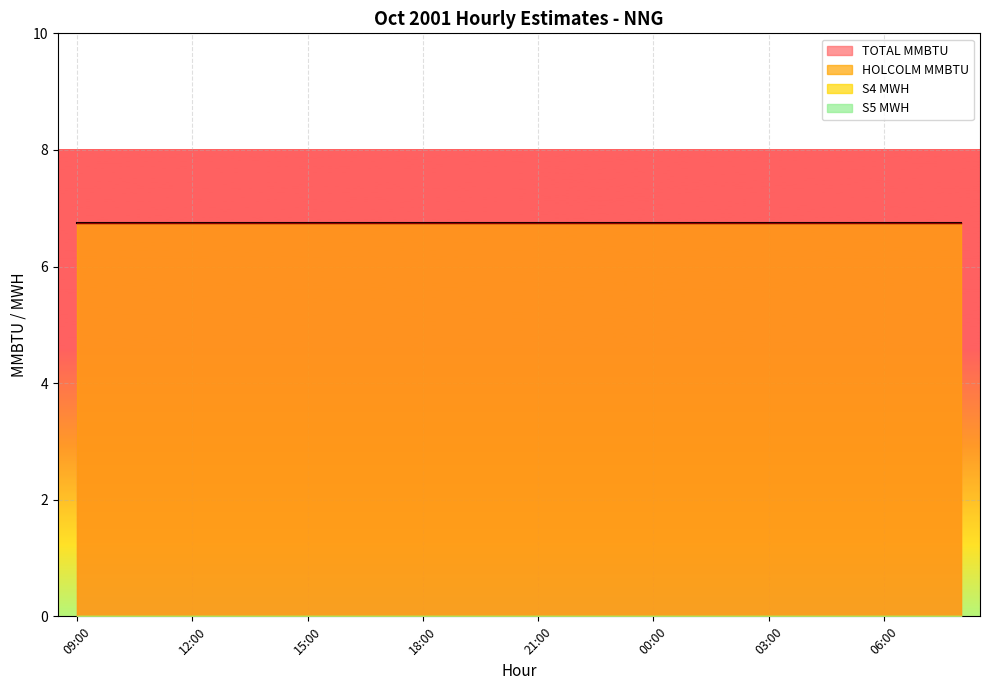

Reading right to left, what are all the values shown in this chart?

TOTAL MMBTU: 6.8	6.8	6.8	6.8	6.8	6.8	6.8	6.8	6.8	6.8	6.8	6.8	6.8	6.8	6.8	6.8	6.8	6.8	6.8	6.8	6.8	6.8	6.8	6.8
HOLCOLM MMBTU: 6.8	6.8	6.8	6.8	6.8	6.8	6.8	6.8	6.8	6.8	6.8	6.8	6.8	6.8	6.8	6.8	6.8	6.8	6.8	6.8	6.8	6.8	6.8	6.8
S4 MWH: 0.0	0.0	0.0	0.0	0.0	0.0	0.0	0.0	0.0	0.0	0.0	0.0	0.0	0.0	0.0	0.0	0.0	0.0	0.0	0.0	0.0	0.0	0.0	0.0
S5 MWH: 0.0	0.0	0.0	0.0	0.0	0.0	0.0	0.0	0.0	0.0	0.0	0.0	0.0	0.0	0.0	0.0	0.0	0.0	0.0	0.0	0.0	0.0	0.0	0.0